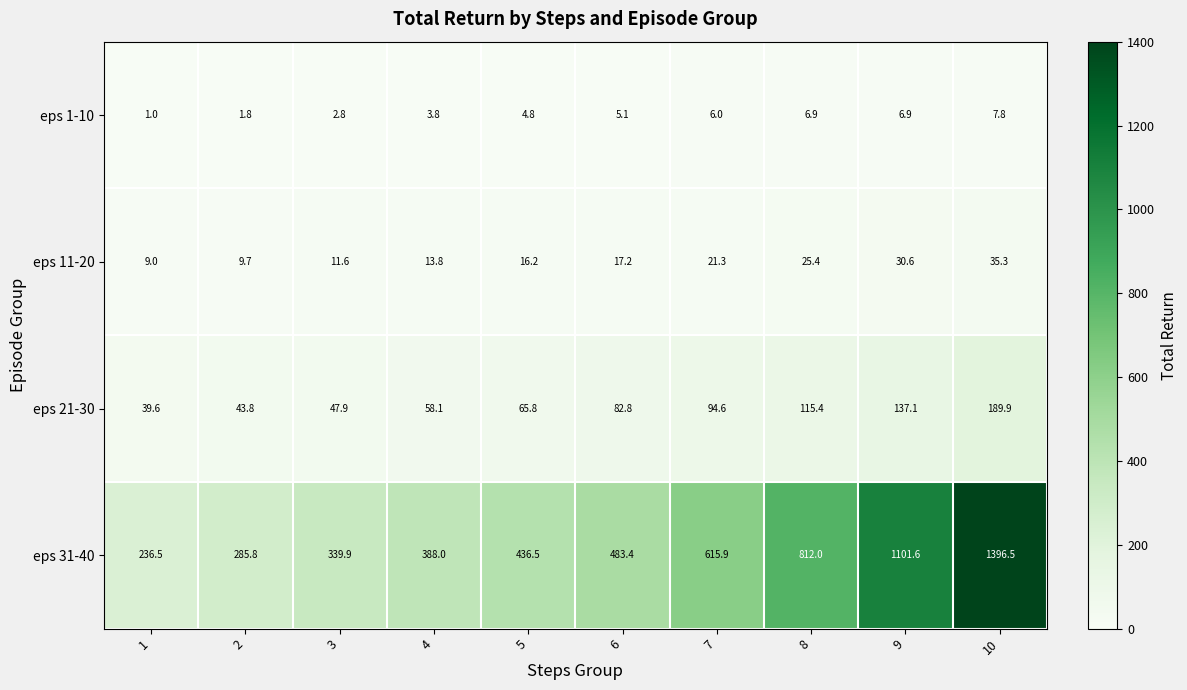

What is the smallest value displayed?

1.0